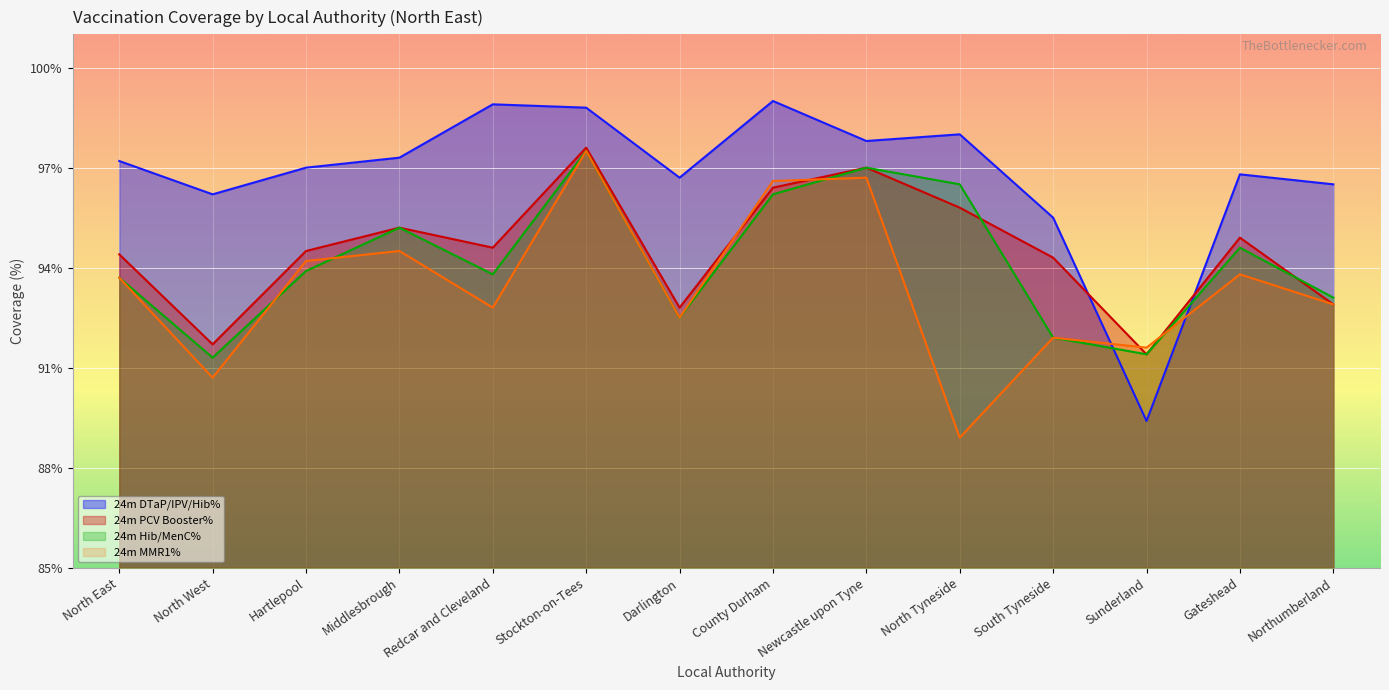

Reading right to left, transcribe all the data shown in this chart.

24m DTaP/IPV/Hib%: Northumberland=96.5	Gateshead=96.8	Sunderland=89.4	South Tyneside=95.5	North Tyneside=98.0	Newcastle upon Tyne=97.8	County Durham=99.0	Darlington=96.7	Stockton-on-Tees=98.8	Redcar and Cleveland=98.9	Middlesbrough=97.3	Hartlepool=97.0	North West=96.2	North East=97.2
24m PCV Booster%: Northumberland=92.9	Gateshead=94.9	Sunderland=91.4	South Tyneside=94.3	North Tyneside=95.8	Newcastle upon Tyne=97.0	County Durham=96.4	Darlington=92.8	Stockton-on-Tees=97.6	Redcar and Cleveland=94.6	Middlesbrough=95.2	Hartlepool=94.5	North West=91.7	North East=94.4
24m Hib/MenC%: Northumberland=93.1	Gateshead=94.6	Sunderland=91.4	South Tyneside=91.9	North Tyneside=96.5	Newcastle upon Tyne=97.0	County Durham=96.2	Darlington=92.5	Stockton-on-Tees=97.5	Redcar and Cleveland=93.8	Middlesbrough=95.2	Hartlepool=93.9	North West=91.3	North East=93.7
24m MMR1%: Northumberland=92.9	Gateshead=93.8	Sunderland=91.6	South Tyneside=91.9	North Tyneside=88.9	Newcastle upon Tyne=96.7	County Durham=96.6	Darlington=92.5	Stockton-on-Tees=97.5	Redcar and Cleveland=92.8	Middlesbrough=94.5	Hartlepool=94.2	North West=90.7	North East=93.7